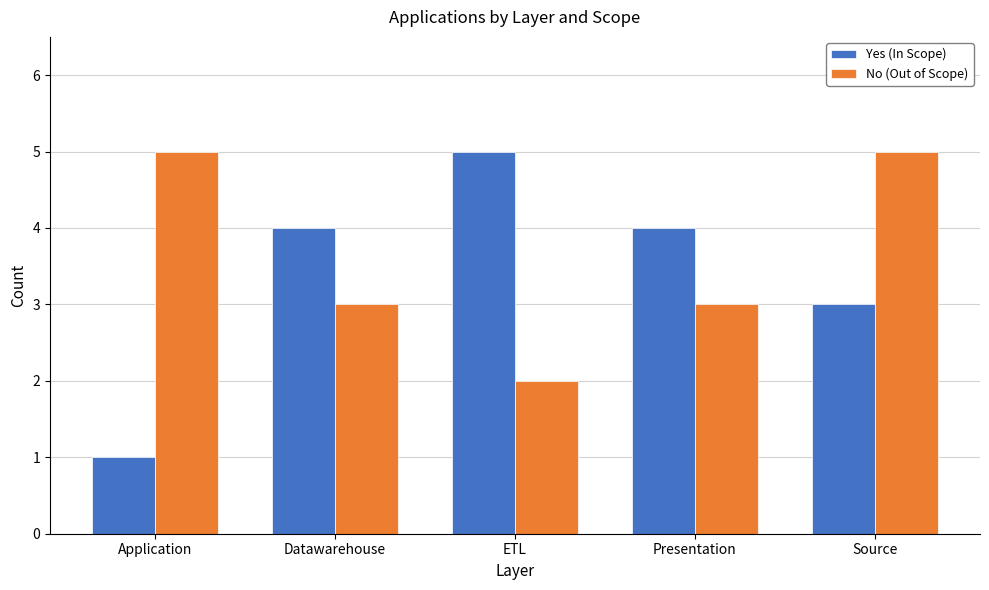

Is the value of No (Out of Scope) at Datawarehouse greater than the value of Yes (In Scope) at Presentation?

No